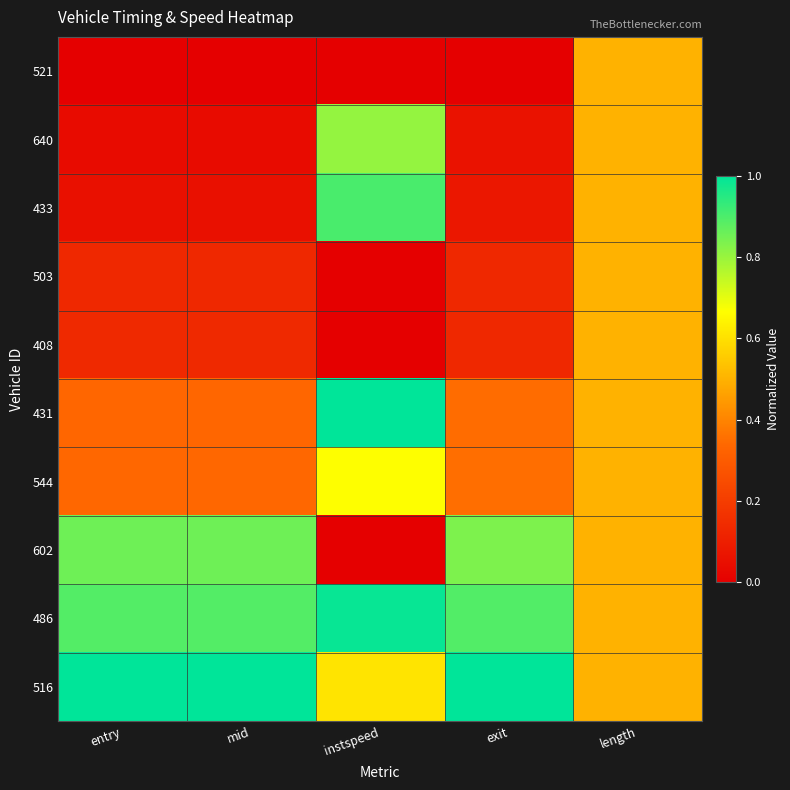

Reading right to left, extract all data points from this chart.

521: length=0.5	exit=0.0	instspeed=0.0	mid=0.0	entry=0.0
640: length=0.5	exit=0.1	instspeed=0.8	mid=0.0	entry=0.0
433: length=0.5	exit=0.1	instspeed=0.9	mid=0.1	entry=0.1
503: length=0.5	exit=0.1	instspeed=0.0	mid=0.1	entry=0.1
408: length=0.5	exit=0.1	instspeed=0.0	mid=0.1	entry=0.1
431: length=0.5	exit=0.3	instspeed=1.0	mid=0.3	entry=0.3
544: length=0.5	exit=0.4	instspeed=0.7	mid=0.3	entry=0.3
602: length=0.5	exit=0.8	instspeed=0.0	mid=0.9	entry=0.9
486: length=0.5	exit=0.9	instspeed=1.0	mid=0.9	entry=0.9
516: length=0.5	exit=1.0	instspeed=0.6	mid=1.0	entry=1.0